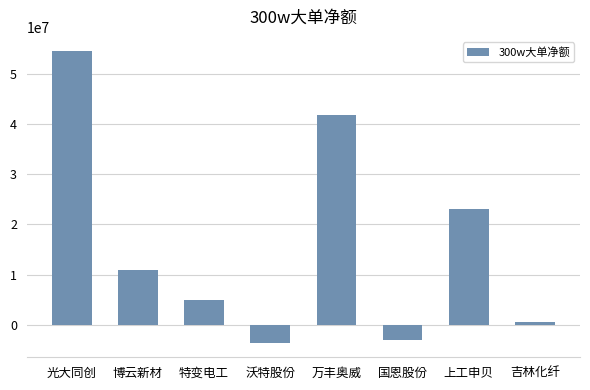

What is the value of the 2nd bar from the left?

10904003